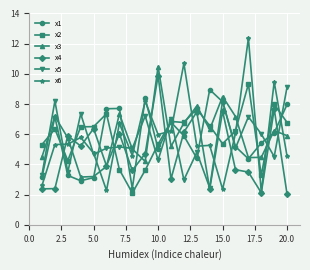

In x6, how many points are lower than both neighbors (excluding endpoints)?

6